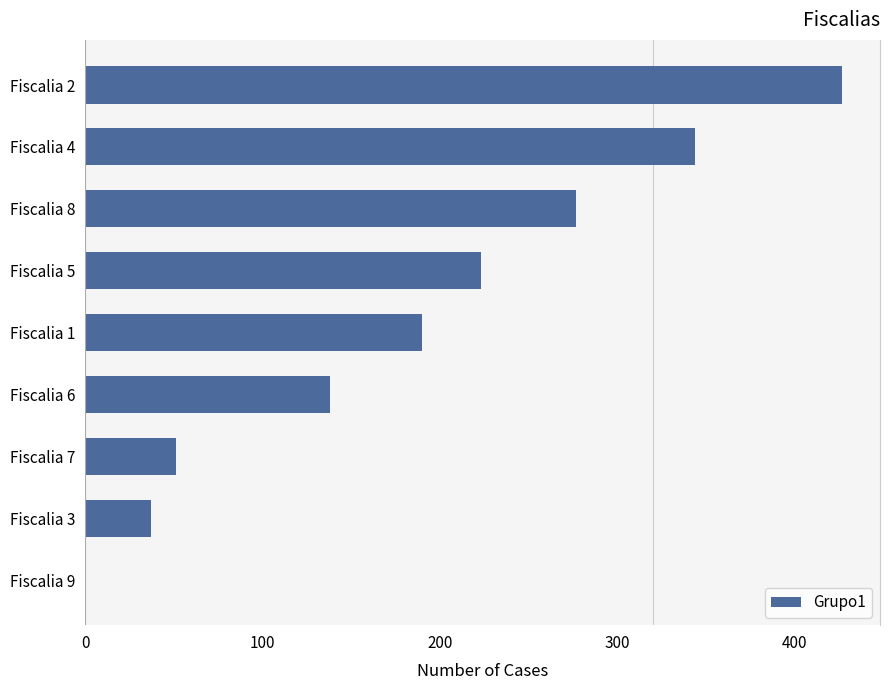

What is the change in value from Fiscalia 7 to Fiscalia 2?

+376